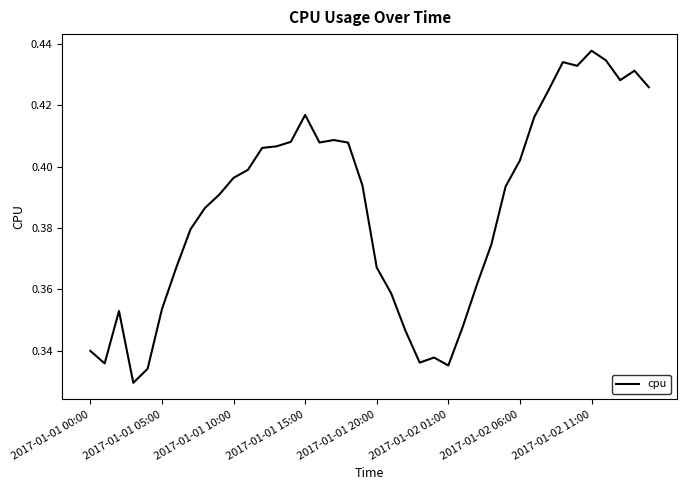

Reading left to right, list all the values displayed in this chart.

0.3	0.3	0.4	0.3	0.3	0.4	0.4	0.4	0.4	0.4	0.4	0.4	0.4	0.4	0.4	0.4	0.4	0.4	0.4	0.4	0.4	0.4	0.3	0.3	0.3	0.3	0.3	0.4	0.4	0.4	0.4	0.4	0.4	0.4	0.4	0.4	0.4	0.4	0.4	0.4